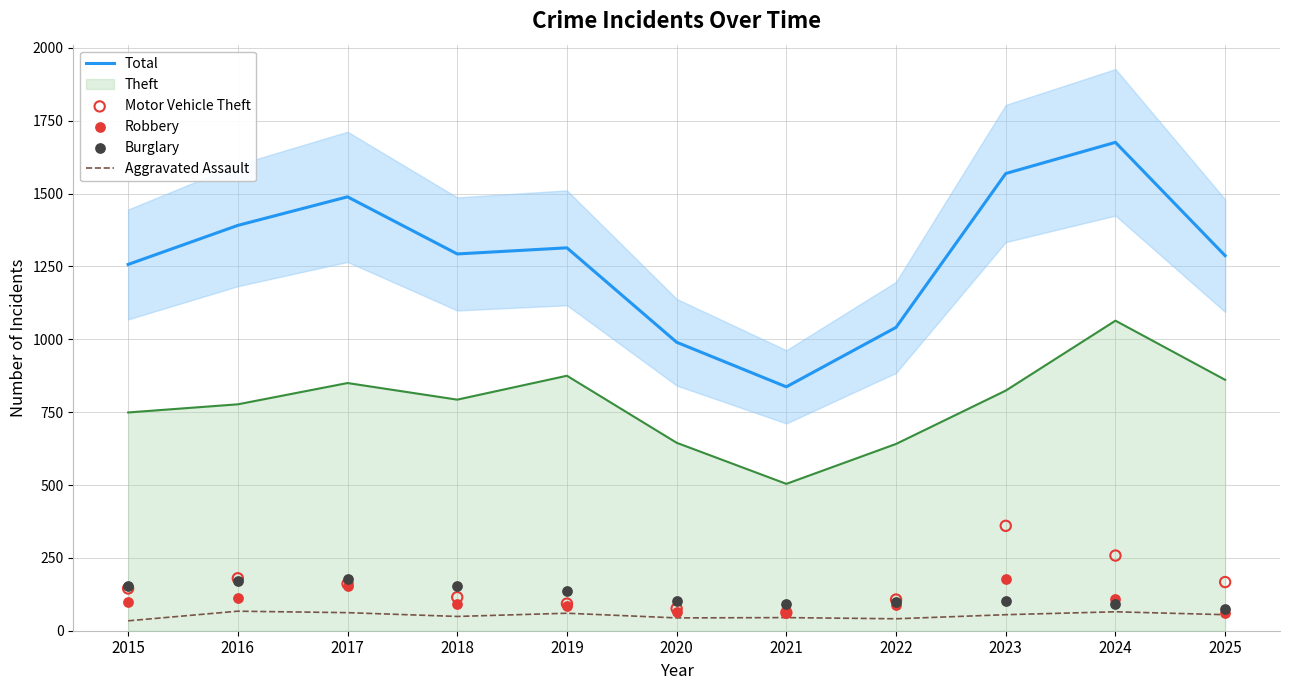

Which series has the largest Y range (max minus min)?

Total